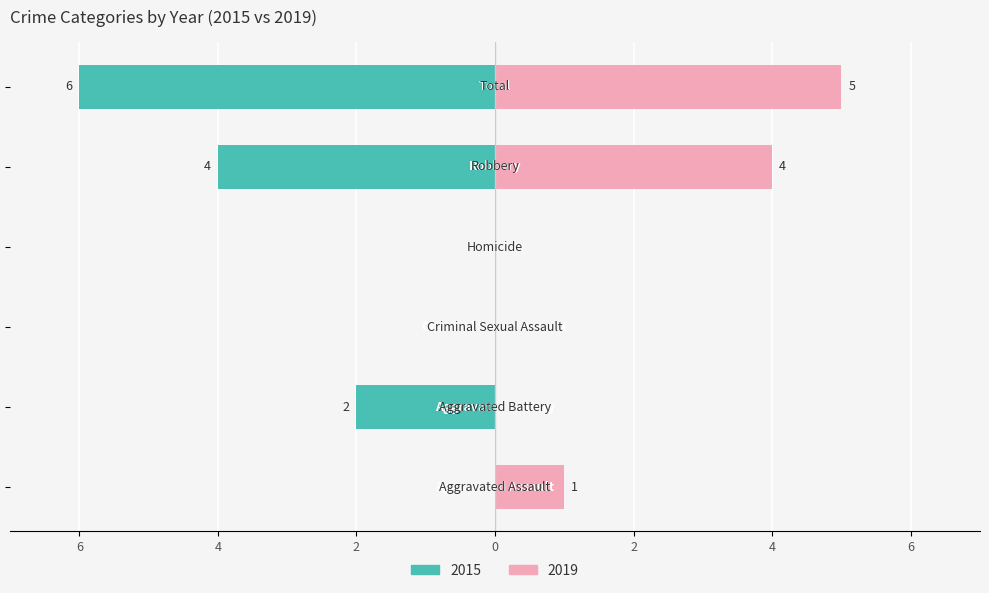

What position from the right is Total?

1